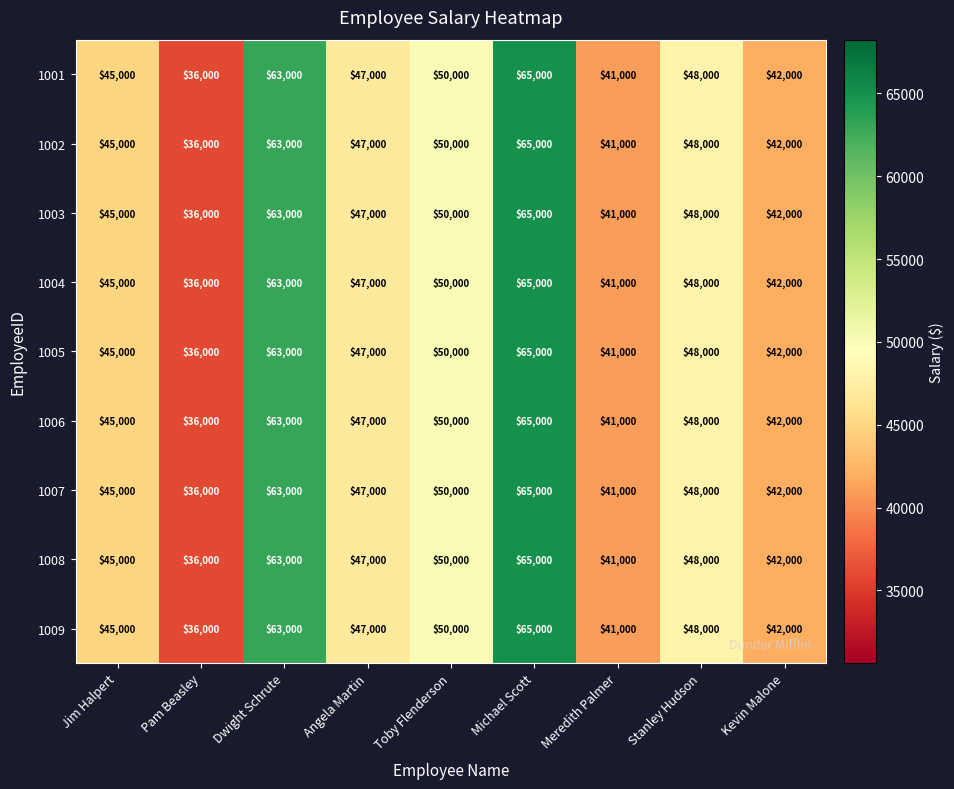

What is the sum of the 1005 values at Angela Martin and Jim Halpert?

92000